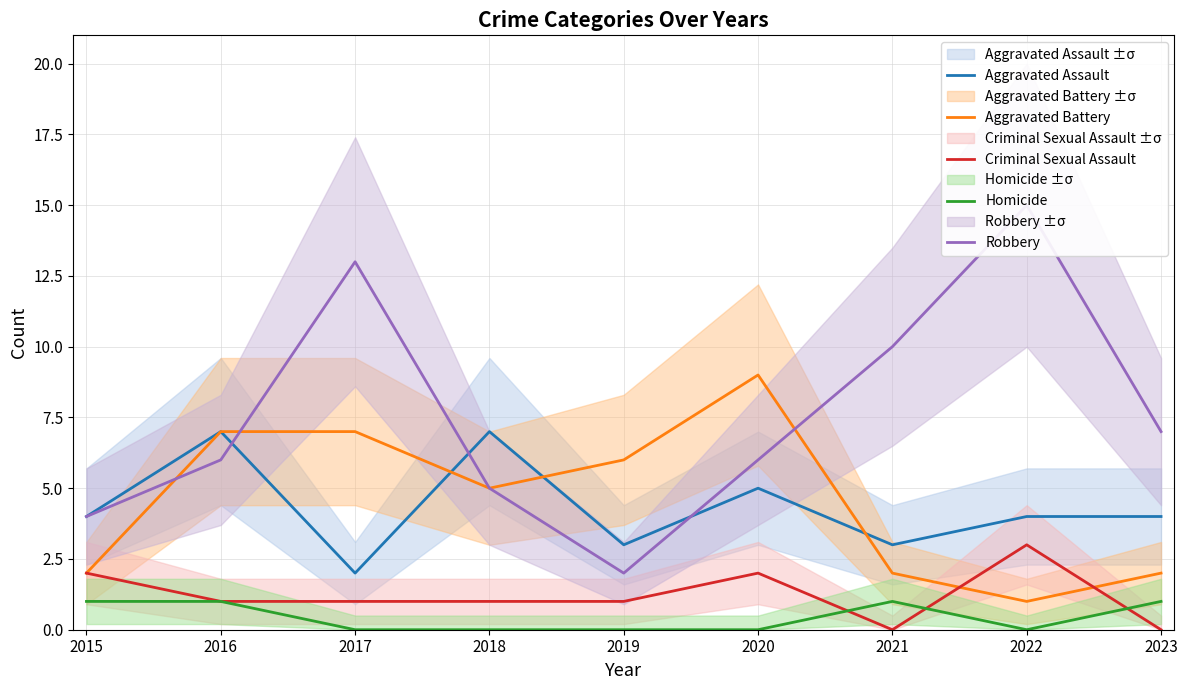

How many times do Homicide and Criminal Sexual Assault cross each other?

3